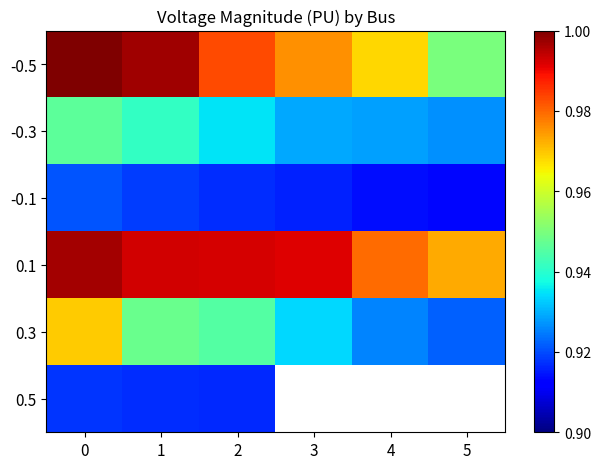

Read the row_4 value at 1.

0.9